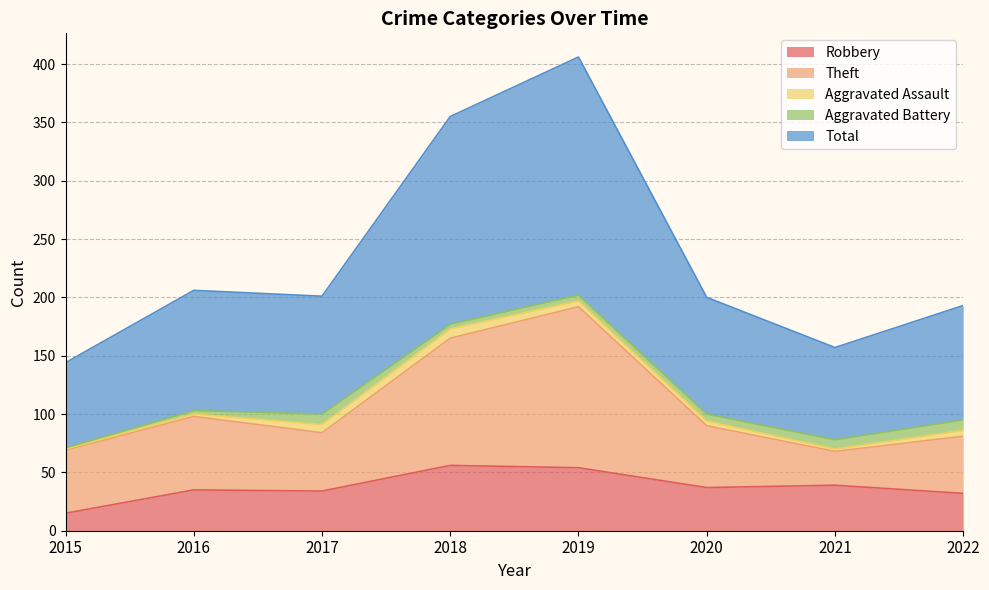

True or false: Total and Theft intersect in this chart.

False